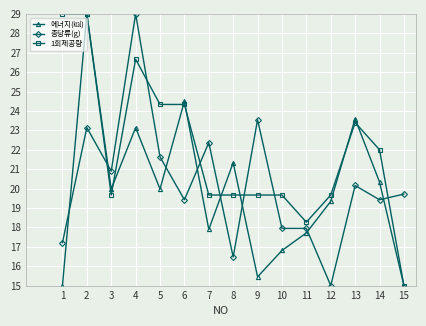

What are all the series names shown in the legend?

에너지(㎉), 총당류(g), 1회제공량